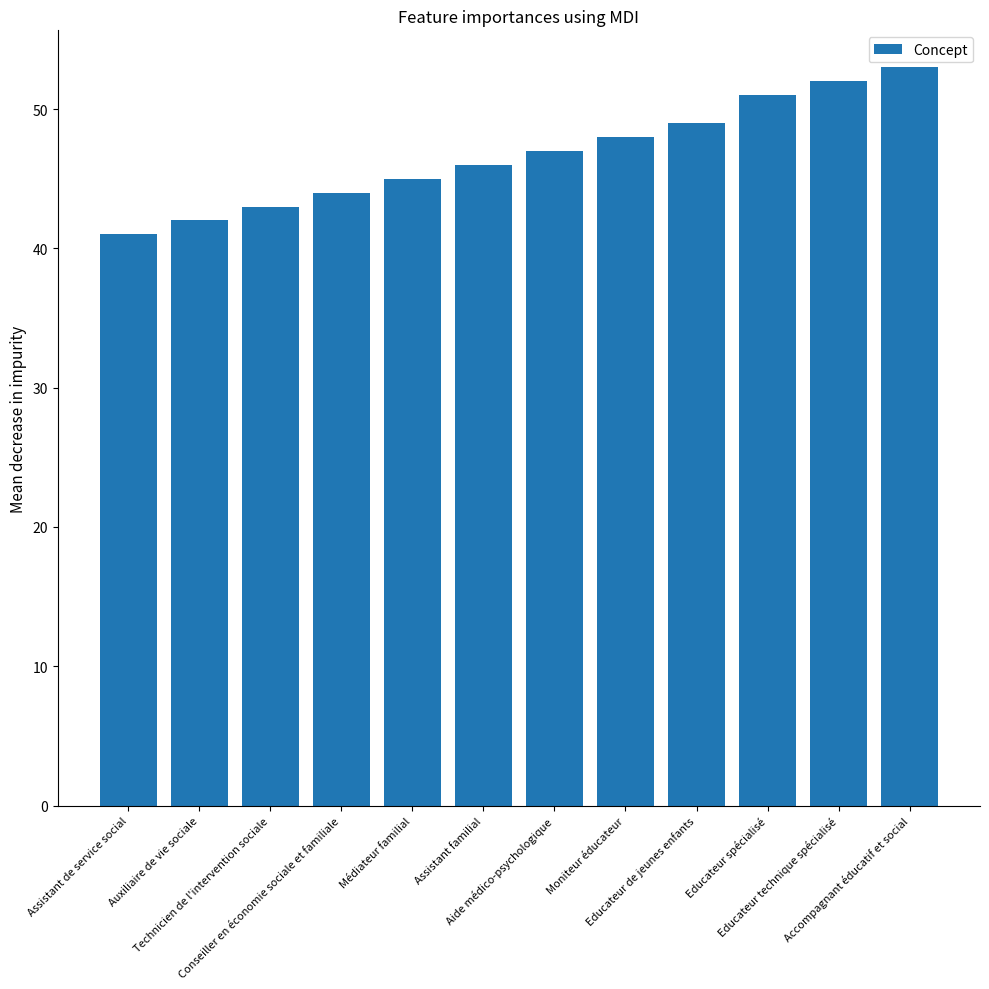

What is the label of the 6th bar from the left?

Assistant familial